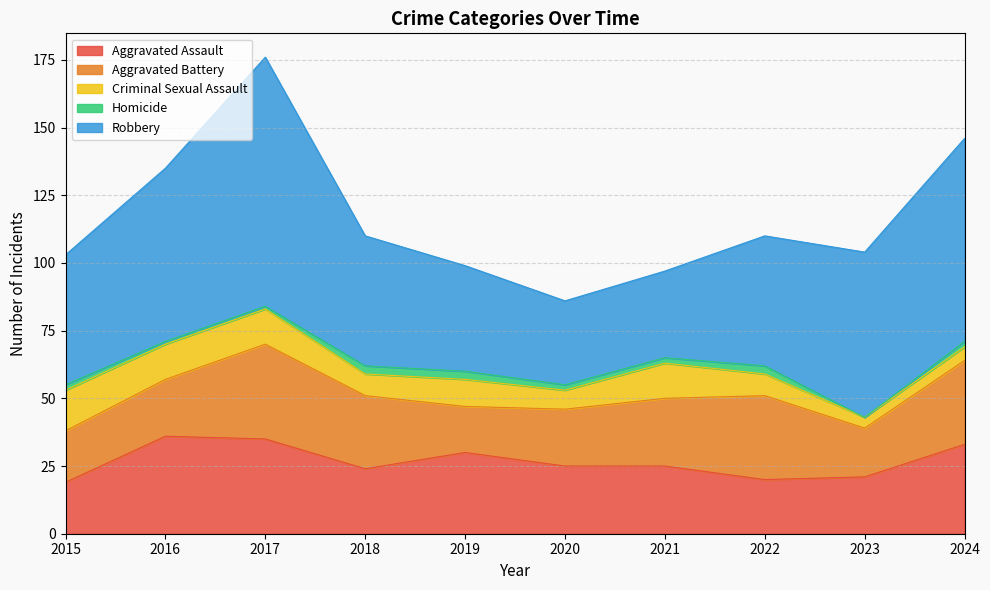

How many interior local valleys does the Aggravated Battery series have?

2